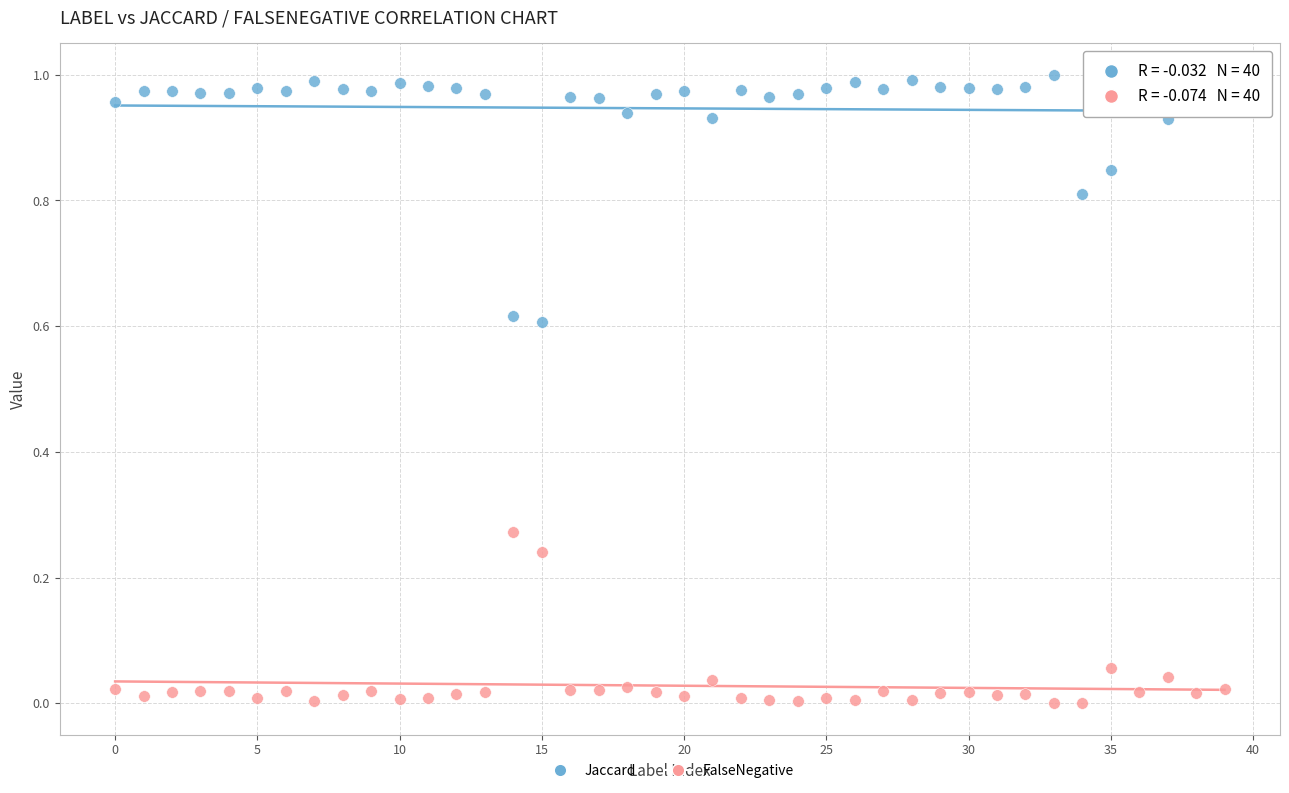

Which series contains the lowest Y value?

FalseNegative